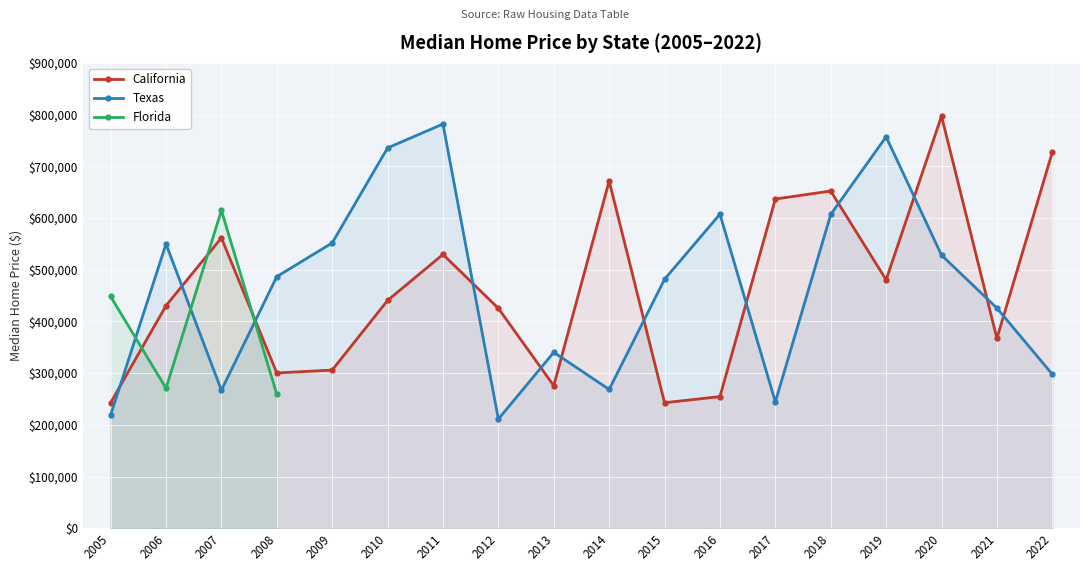

The value of California at 2021 is 366982. True or false?

True